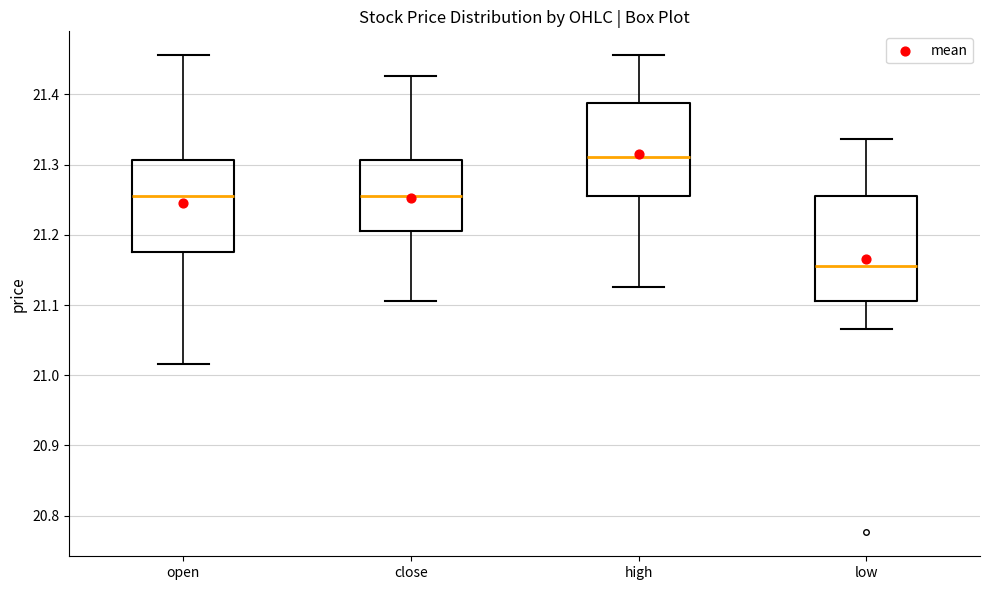

Which box's median line is the highest?

high